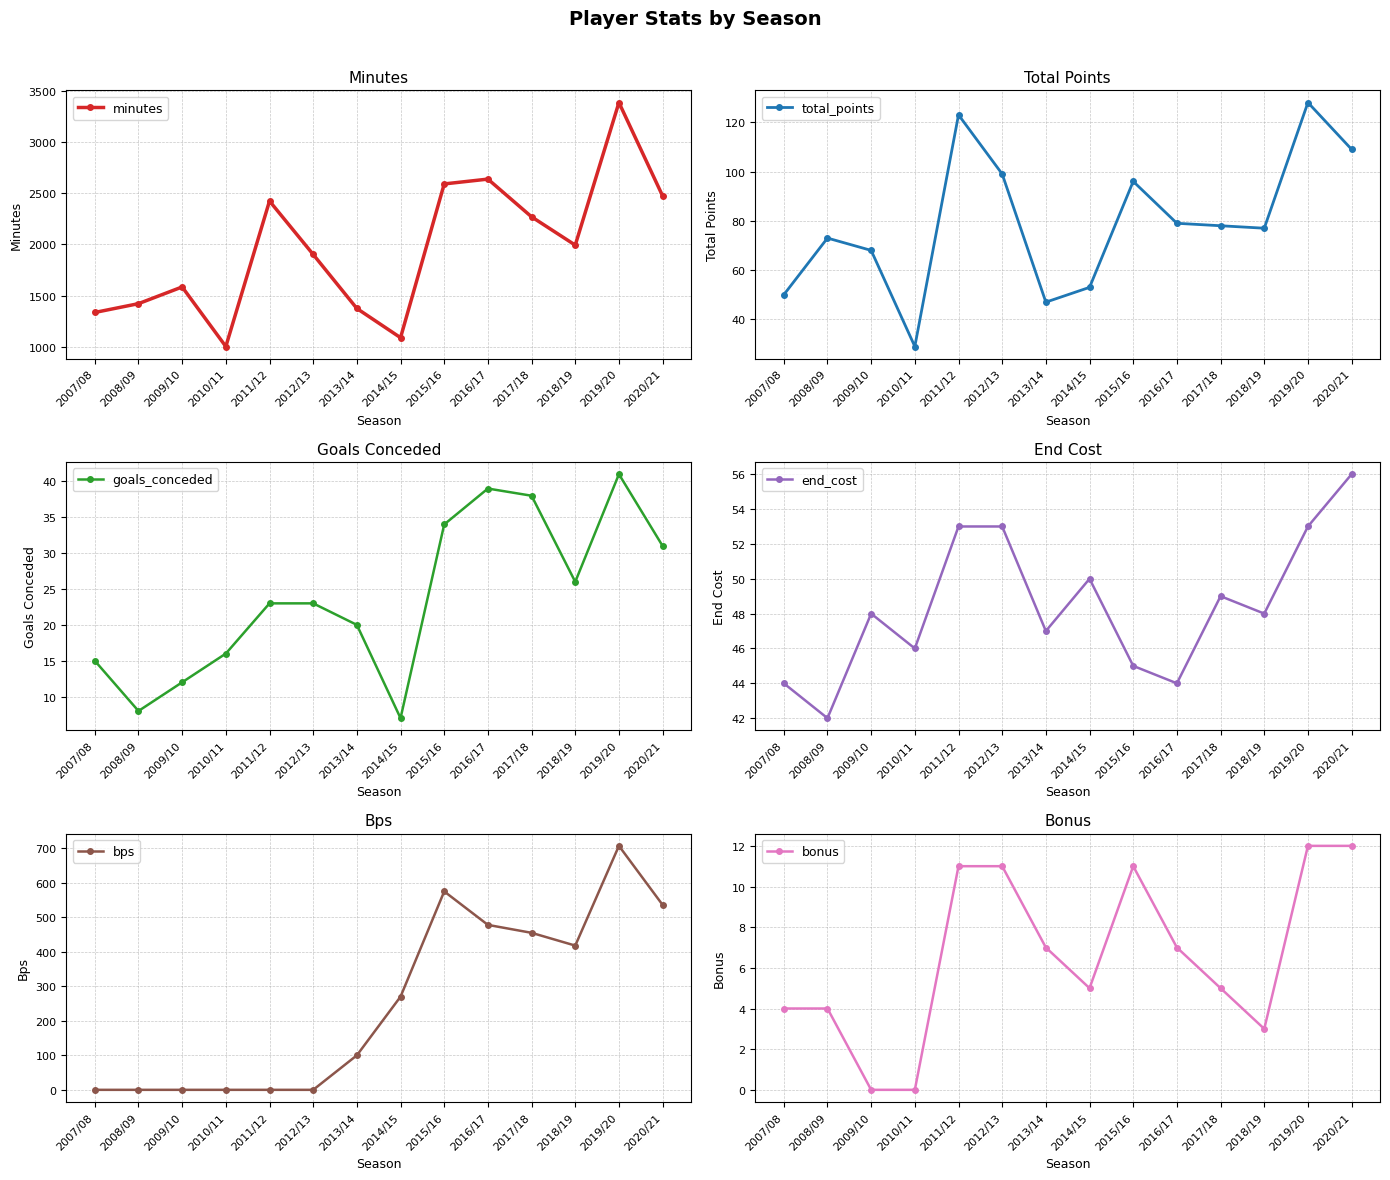

The value of bonus at 2018/19 is 5. True or false?

False